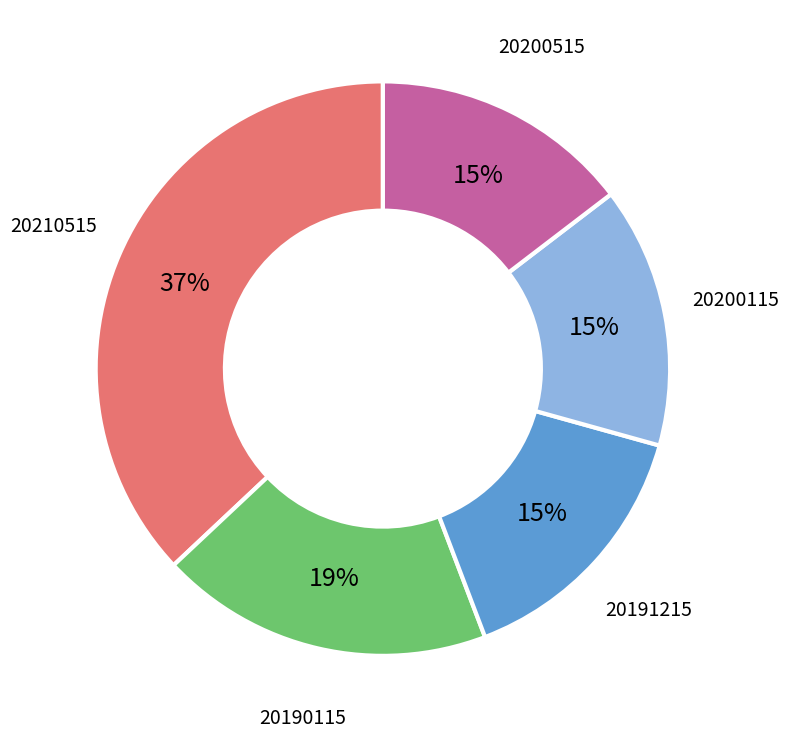

To the nearest percent, what is the average slice percentage?

20%